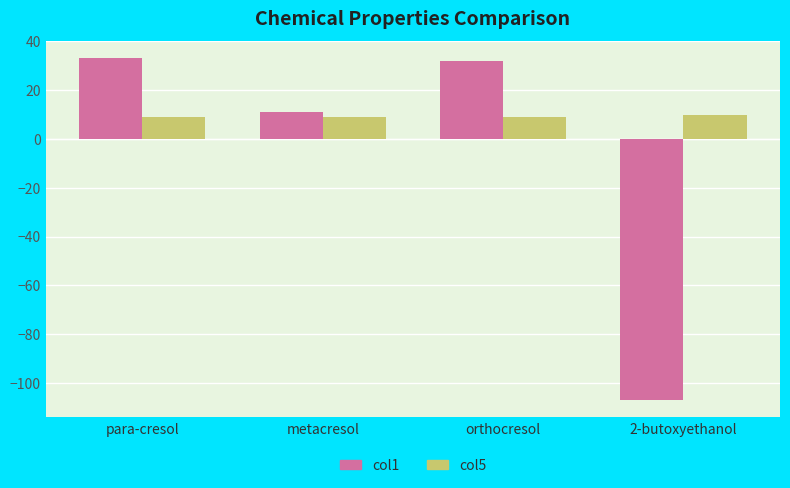

Rank the series by their average value, from lowest to highest.

col1, col5